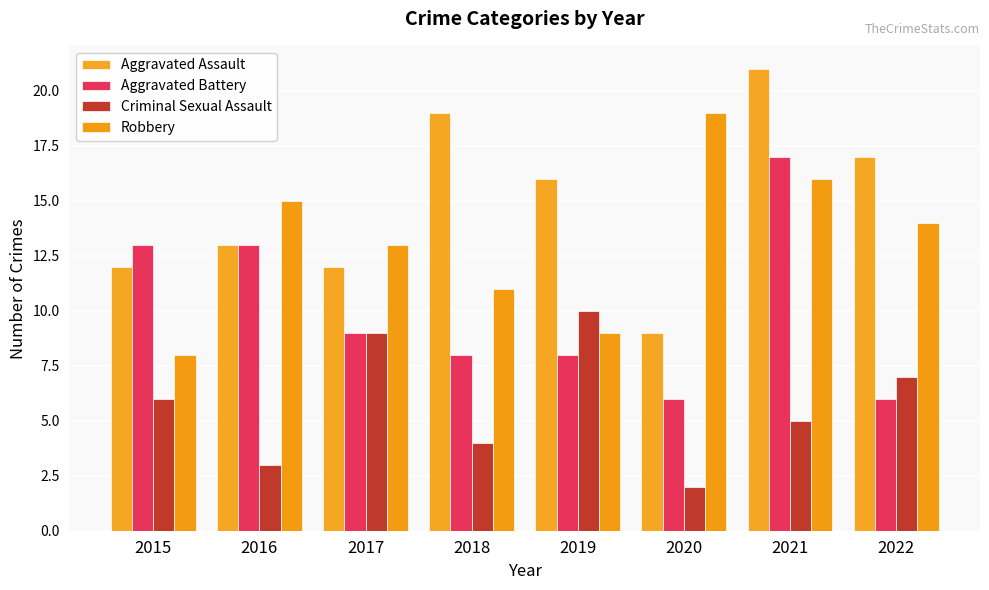

What is the lowest value of the Aggravated Battery series?

6